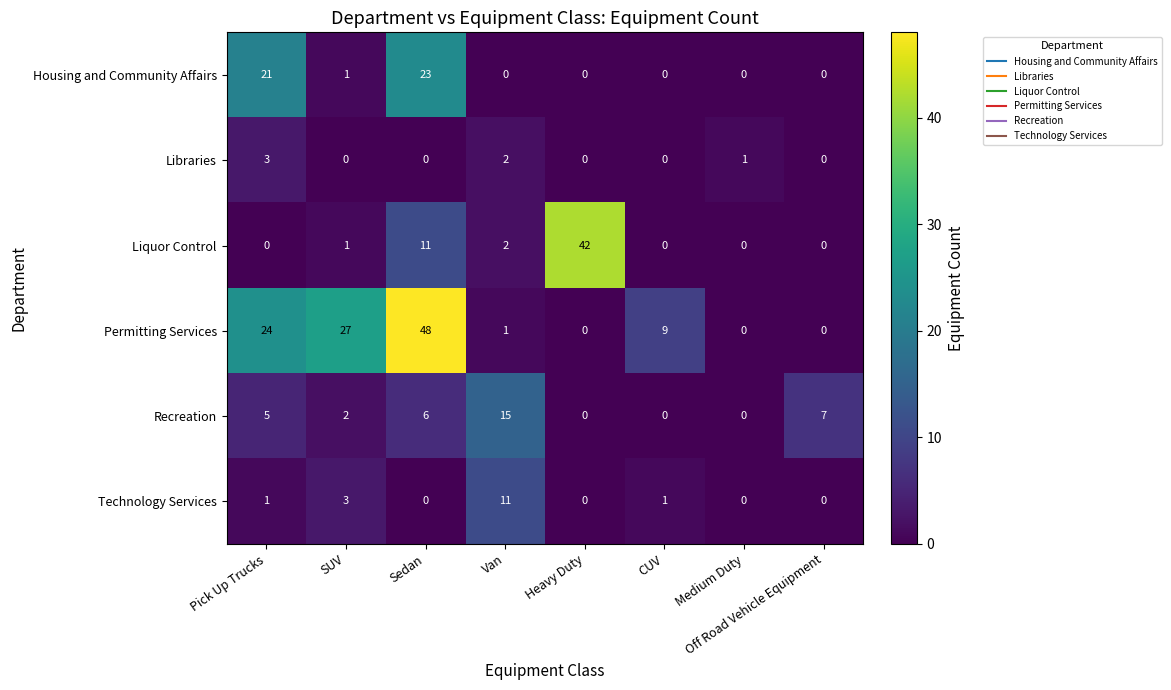

What is the difference between the Recreation values at Pick Up Trucks and Medium Duty?

5